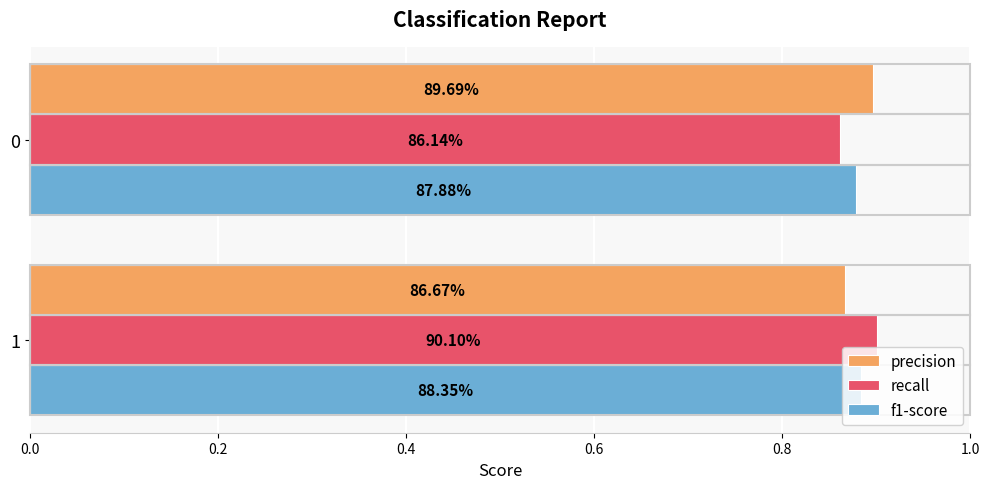

What is the average value of the f1-score series?

0.9